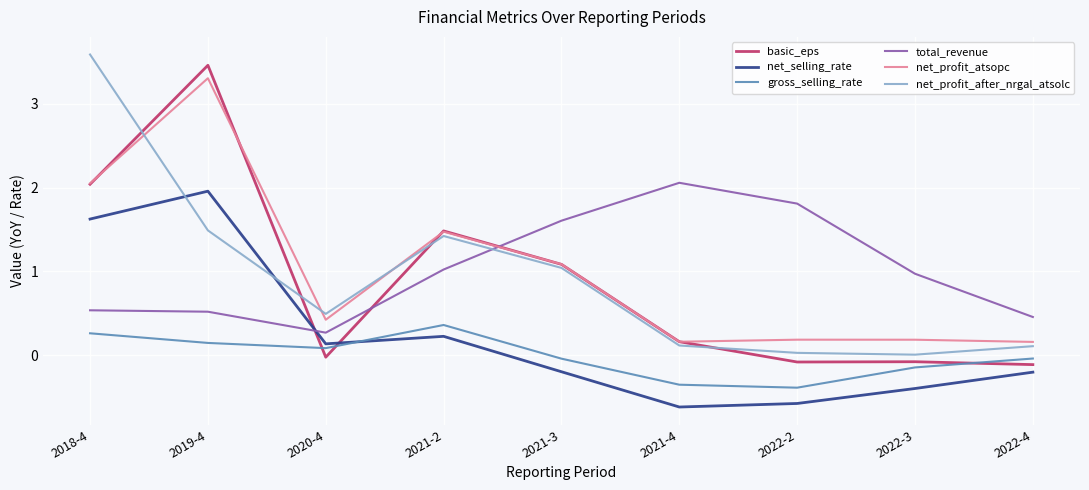

Rank the series by their maximum value, from lowest to highest.

gross_selling_rate, net_selling_rate, total_revenue, net_profit_atsopc, basic_eps, net_profit_after_nrgal_atsolc